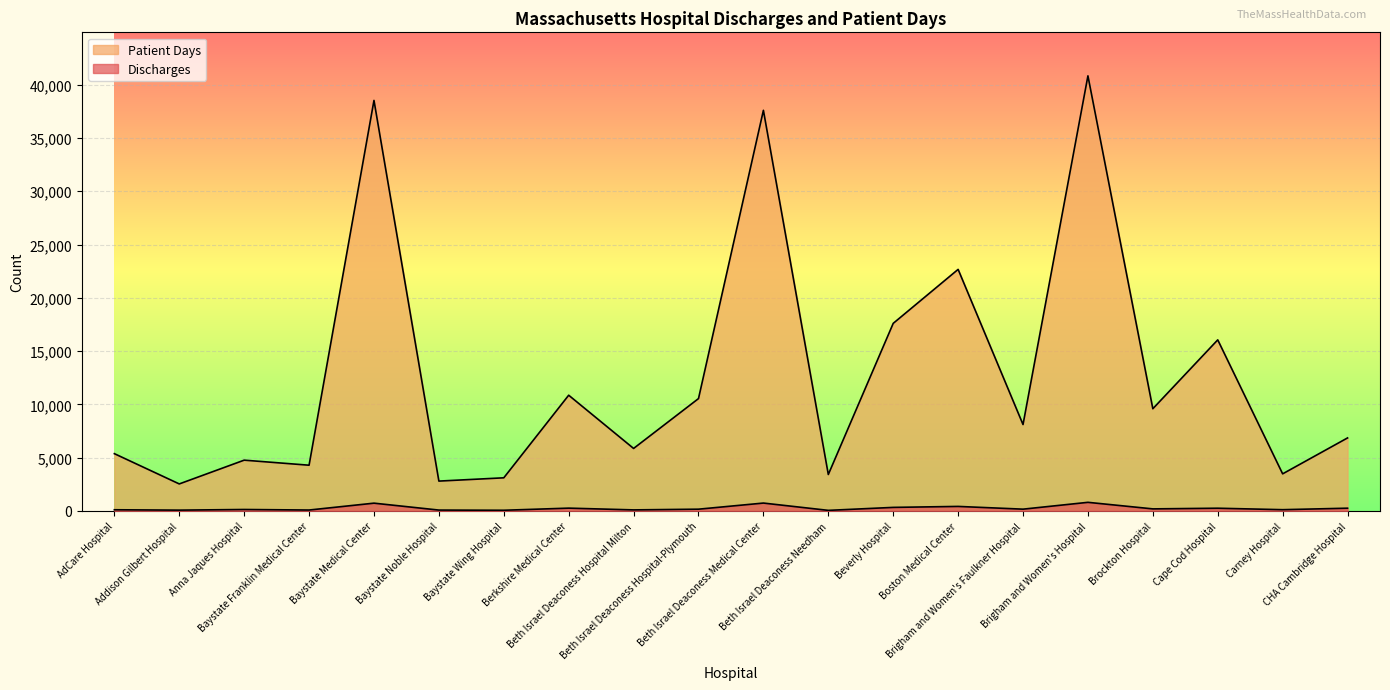

What is the average value of the Discharges series?

262